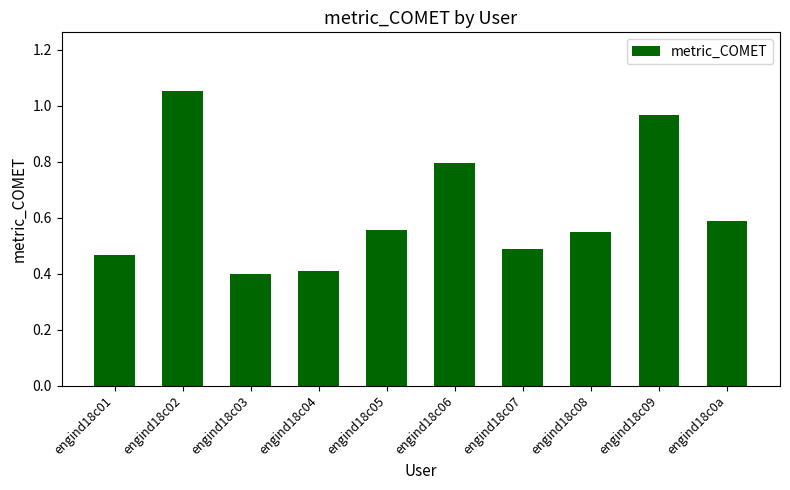

Which category has the highest value across all series?

engind18c02